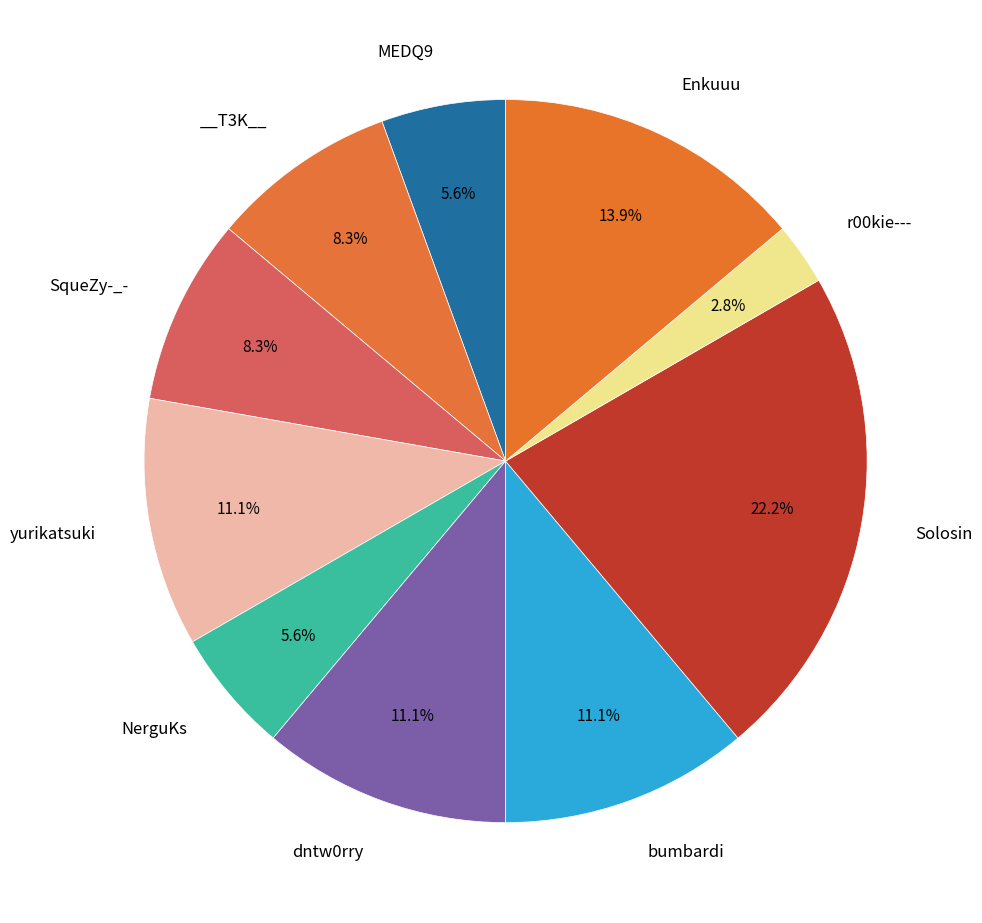

How many segments does this pie chart have?

10